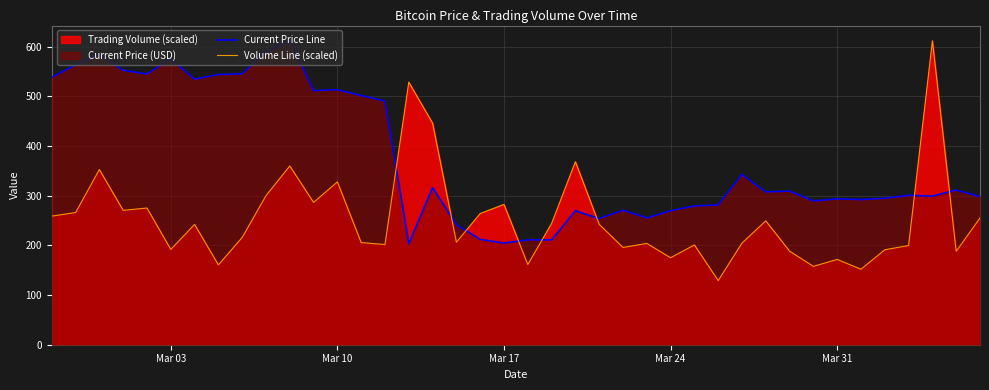

What is the difference between the maximum and minimum values in the Current Price Line series?

408.7